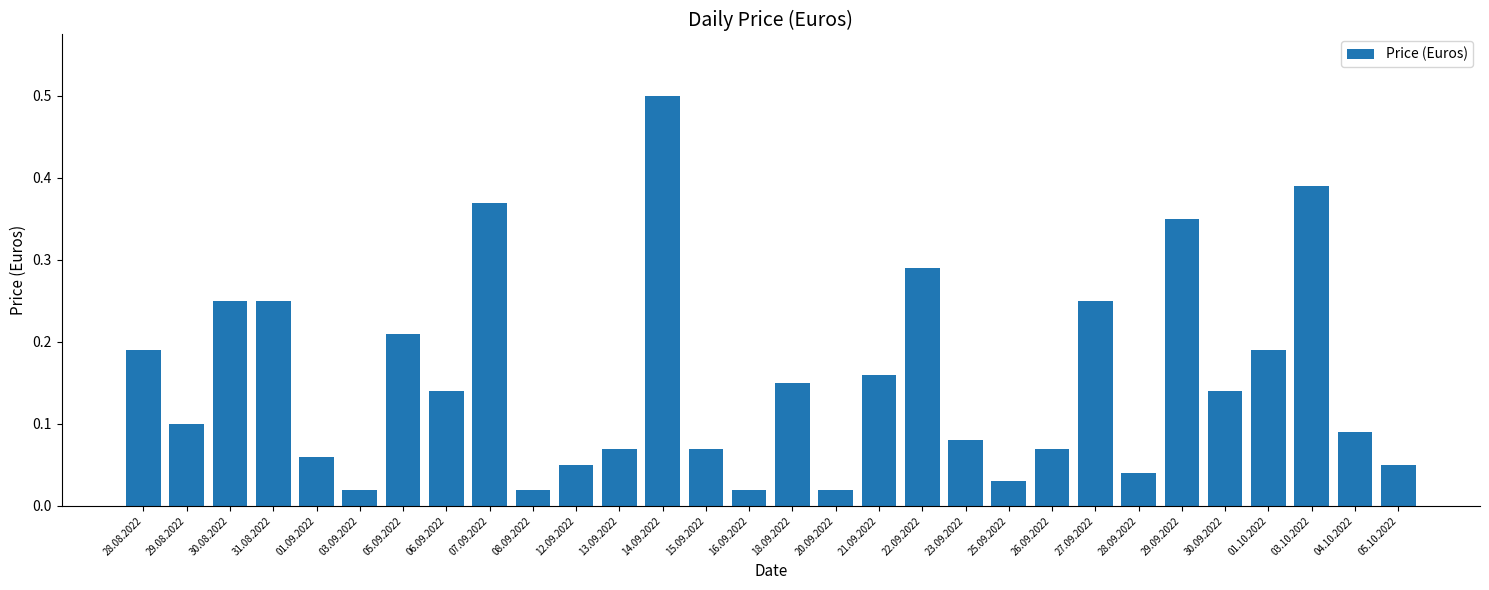

Between 08.09.2022 and 26.09.2022, which is larger?

26.09.2022